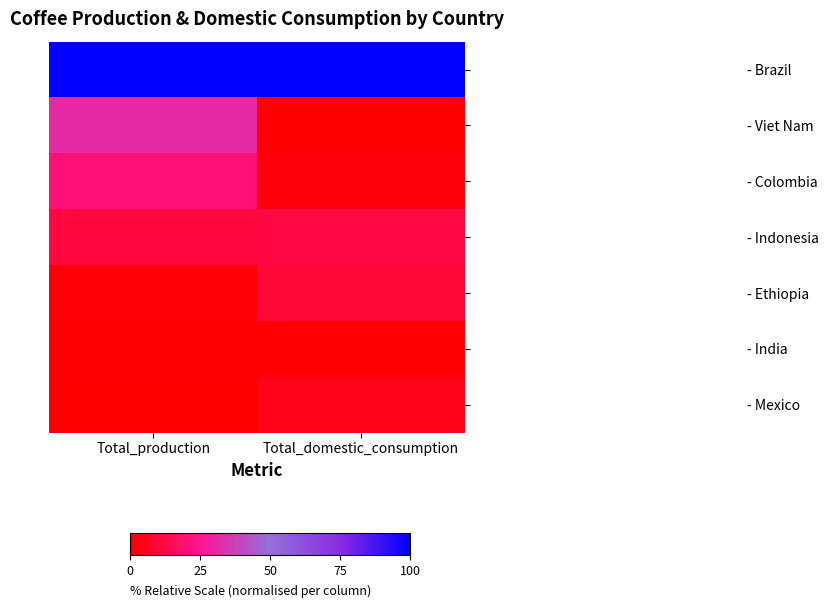

How many distinct data groups are displayed?

7